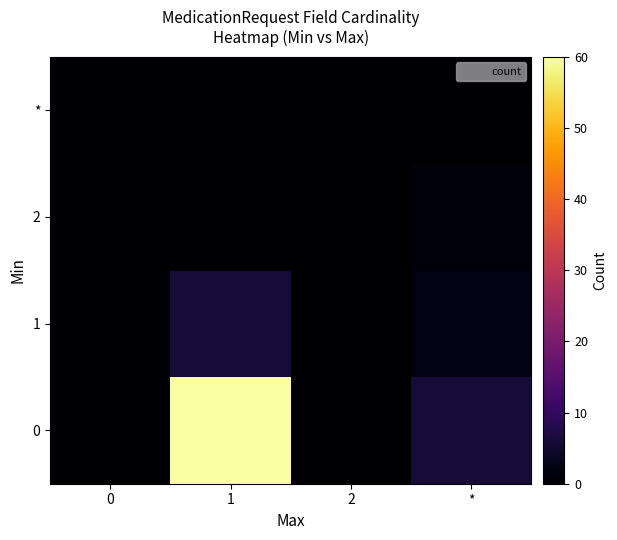

Reading left to right, transcribe all the data shown in this chart.

0: 0=0	1=60	2=0	*=6
1: 0=0	1=6	2=0	*=2
2: 0=0	1=0	2=0	*=1
*: 0=0	1=0	2=0	*=0